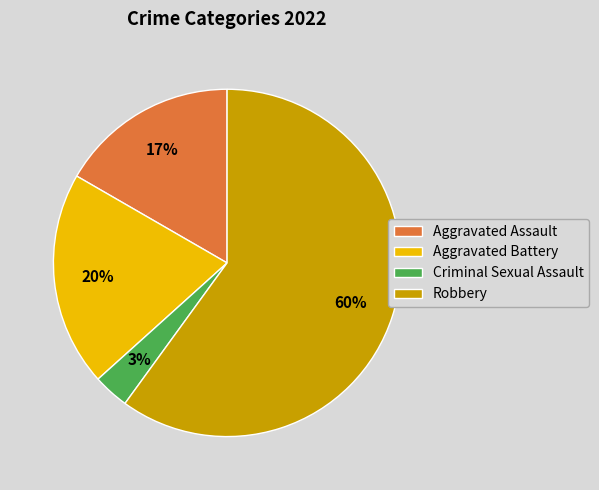

To the nearest percent, what portion does Aggravated Battery represent?

20%